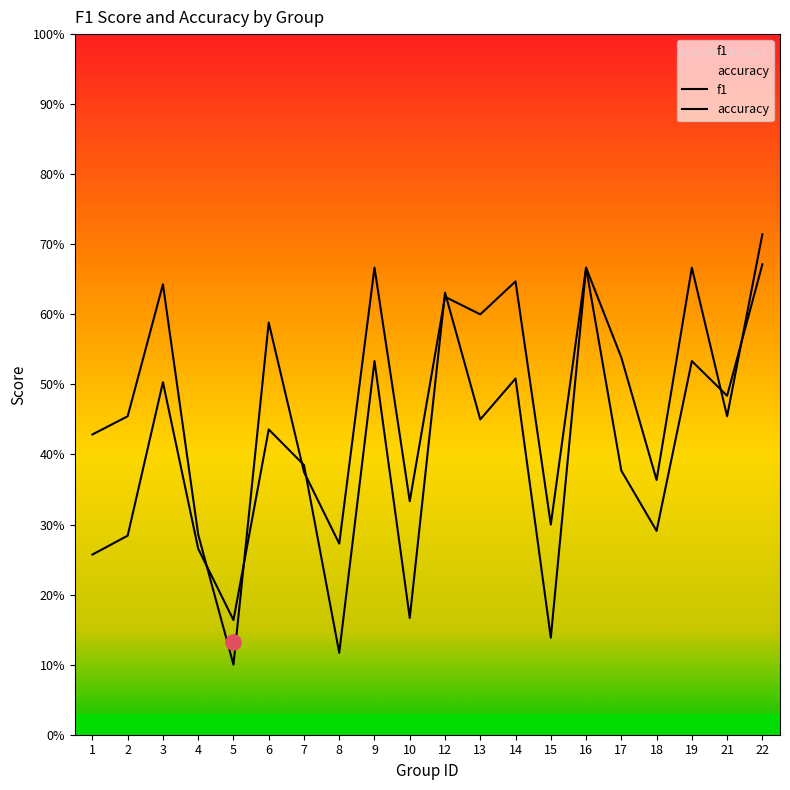

Which series contains the highest Y value?

accuracy